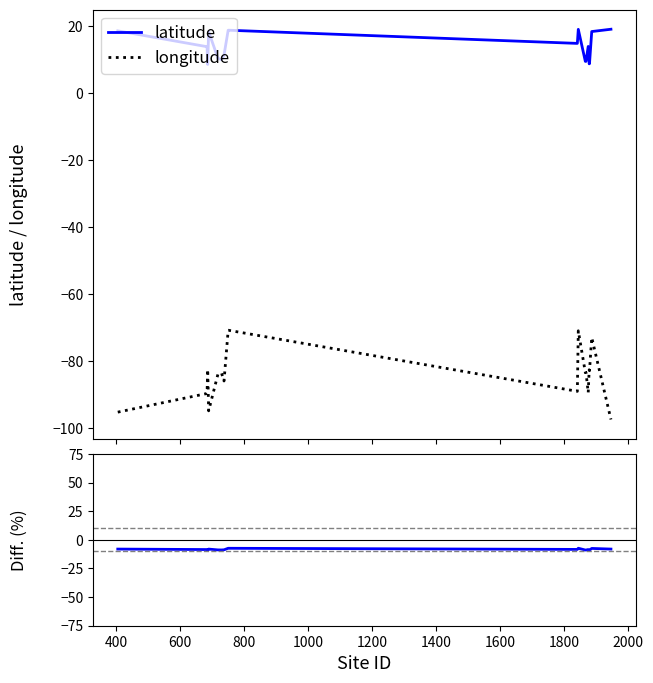

True or false: lat+lon combo and latitude cross at least once.

False